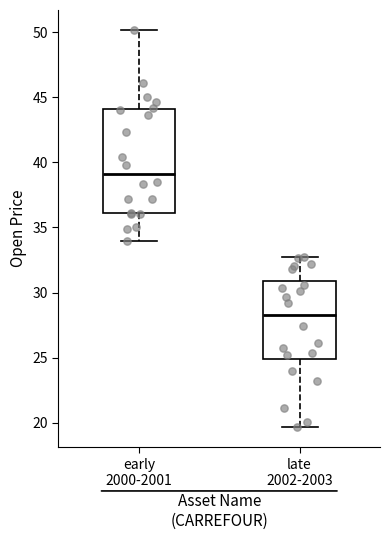

Which box's median line is the lowest?

late 2002-2003